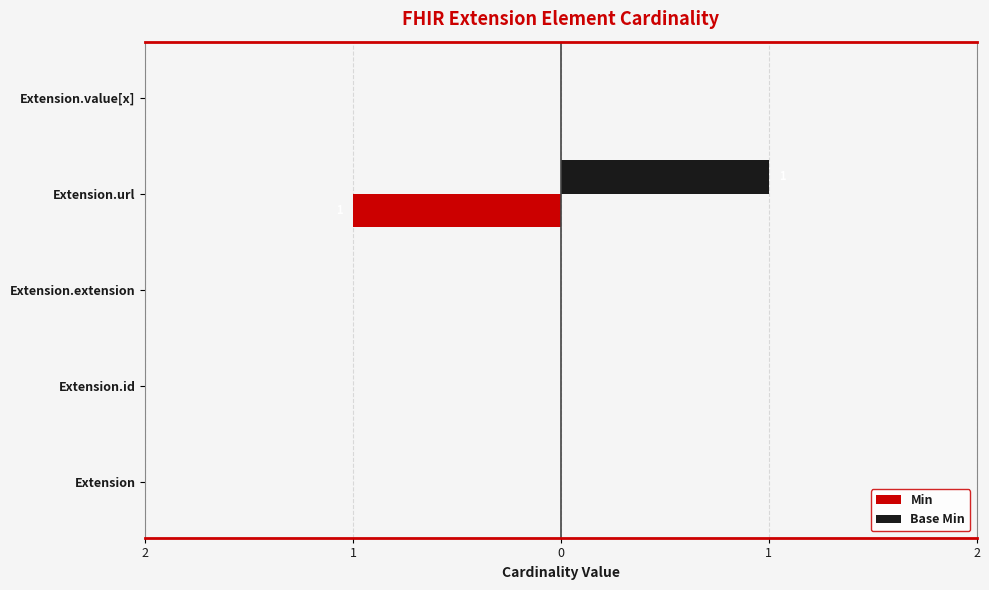

What are all the series names shown in the legend?

Min, Base Min